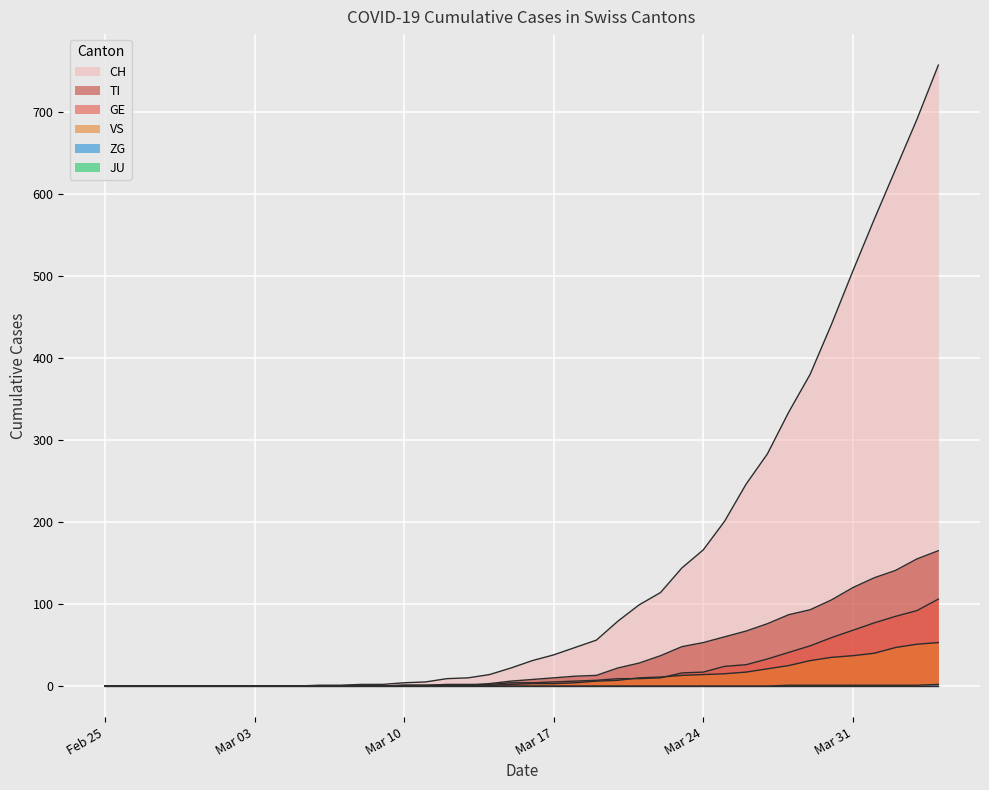

True or false: VS and ZG cross at least once.

False